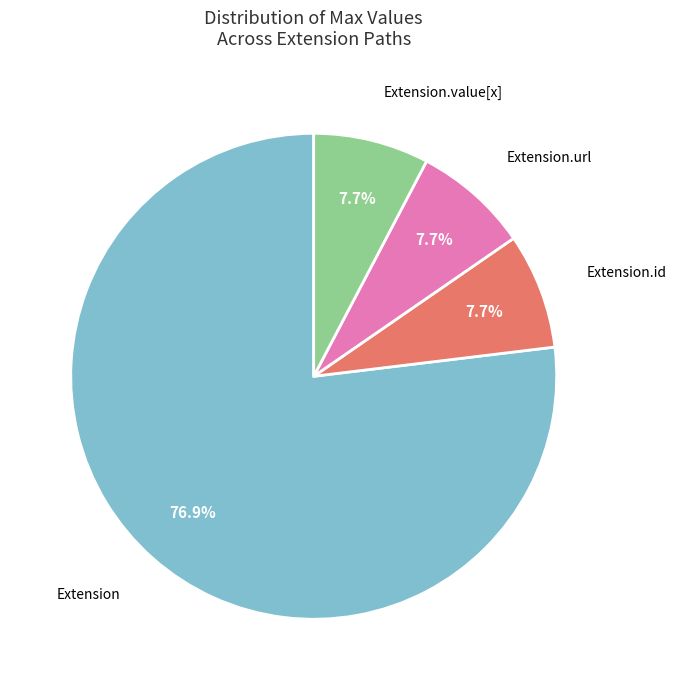

Count the number of slices in the pie.

4